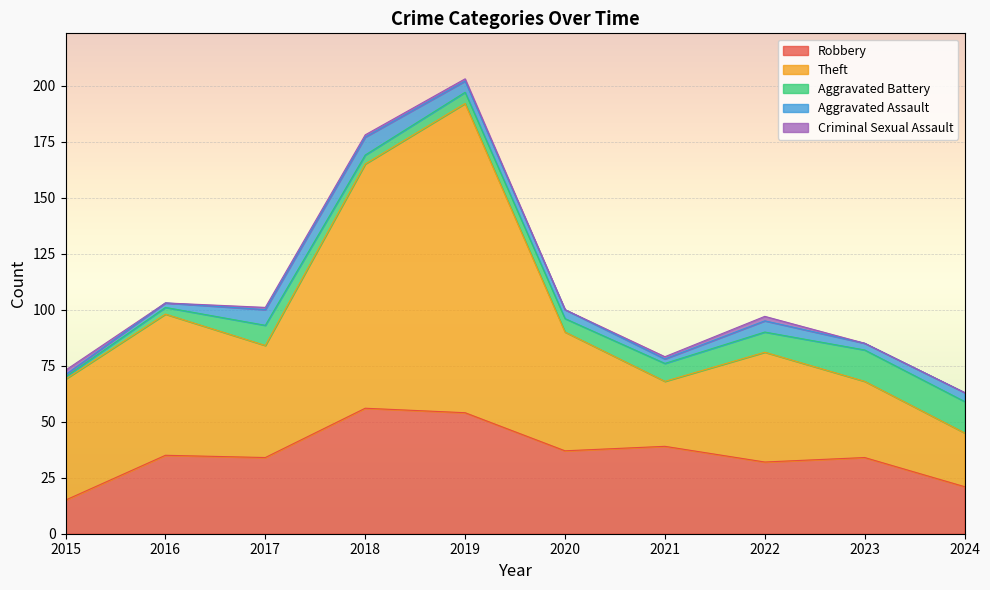

True or false: Aggravated Assault and Robbery cross at least once.

False